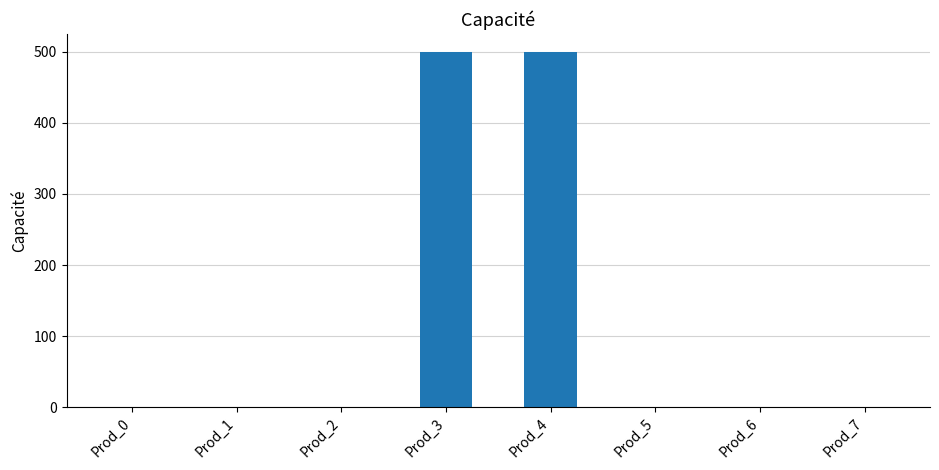

The chart shows a value of 0 at Prod_0. True or false?

True